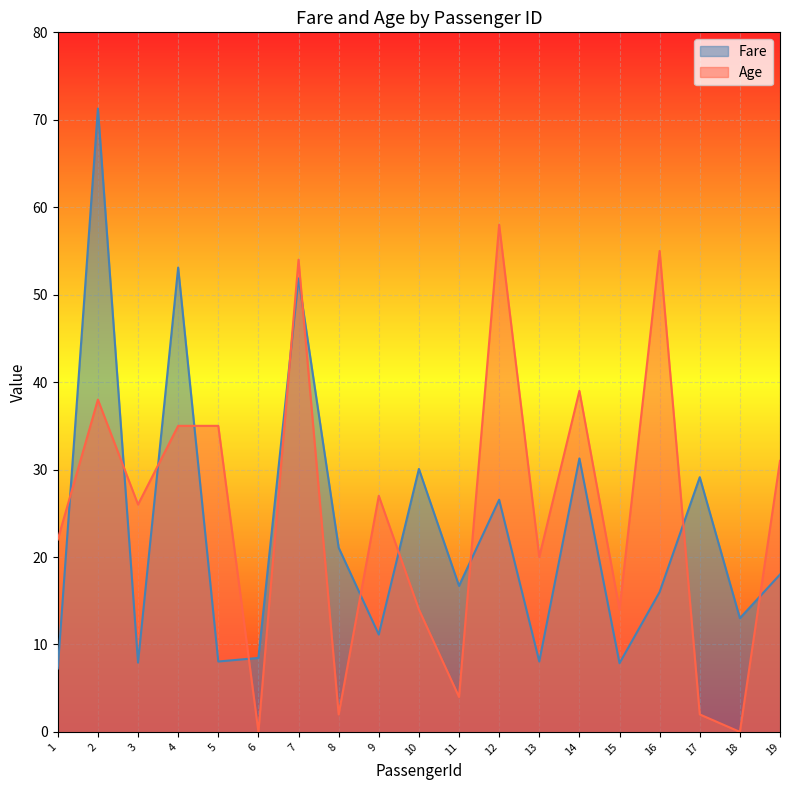

Rank the categories by Age value from highest to lowest.

12, 16, 7, 14, 2, 4, 5, 19, 9, 3, 1, 13, 10, 15, 11, 8, 17, 6, 18